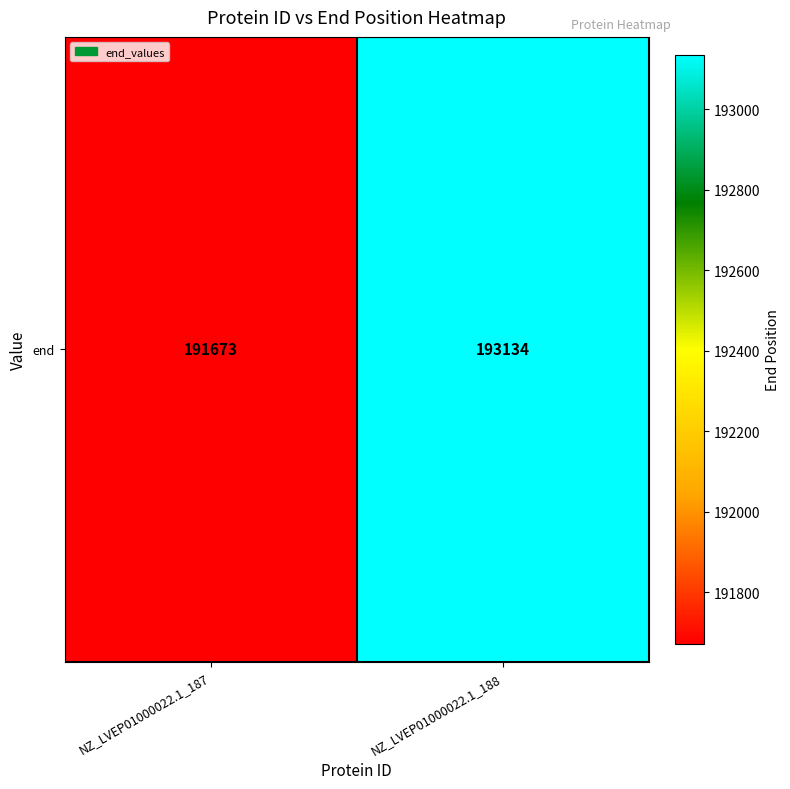

Rank the categories by value from lowest to highest.

NZ_LVEP01000022.1_187, NZ_LVEP01000022.1_188